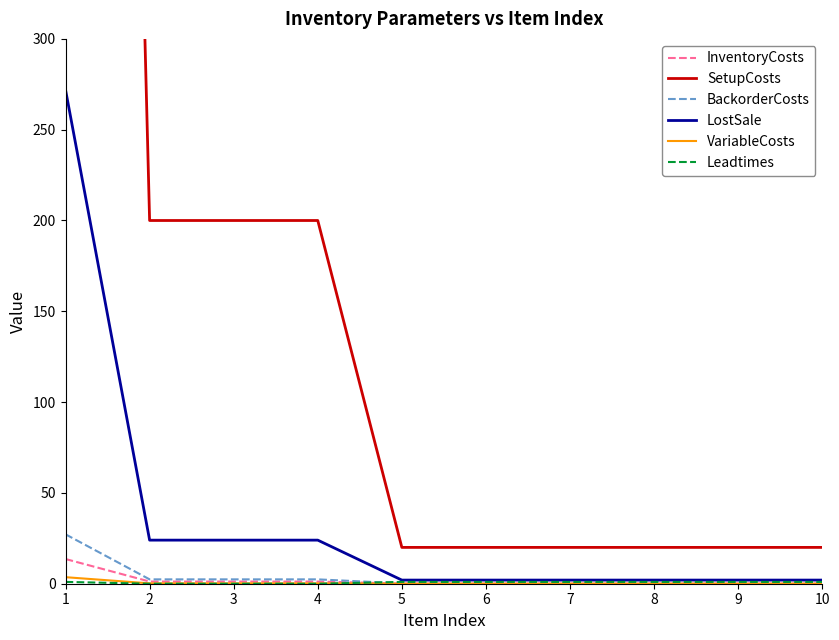

True or false: Leadtimes and SetupCosts intersect in this chart.

False